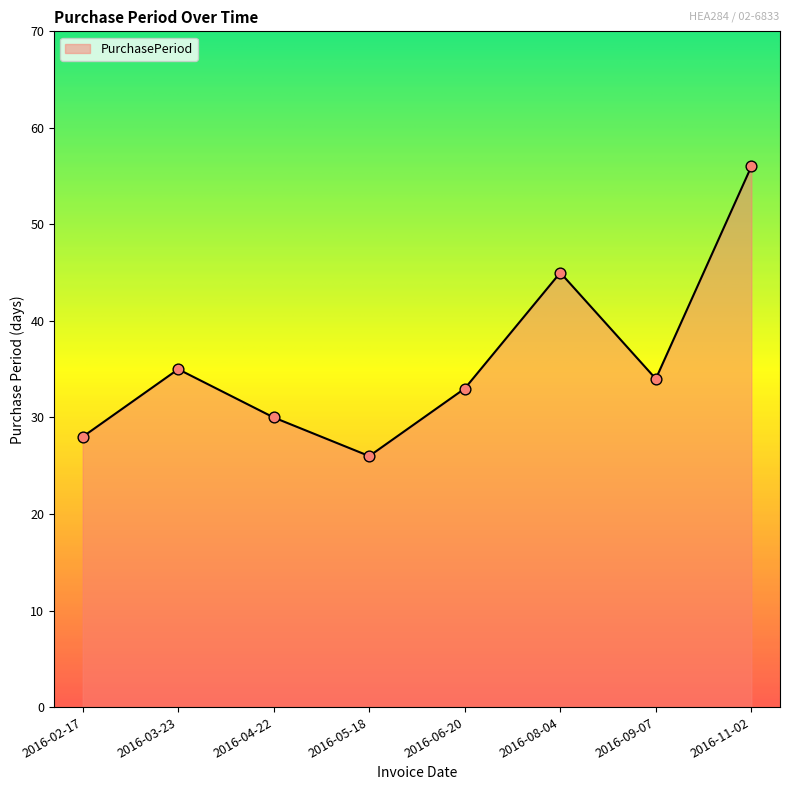

What is the ratio of the value at 2016-06-20 to the value at 2016-02-17?

1.2